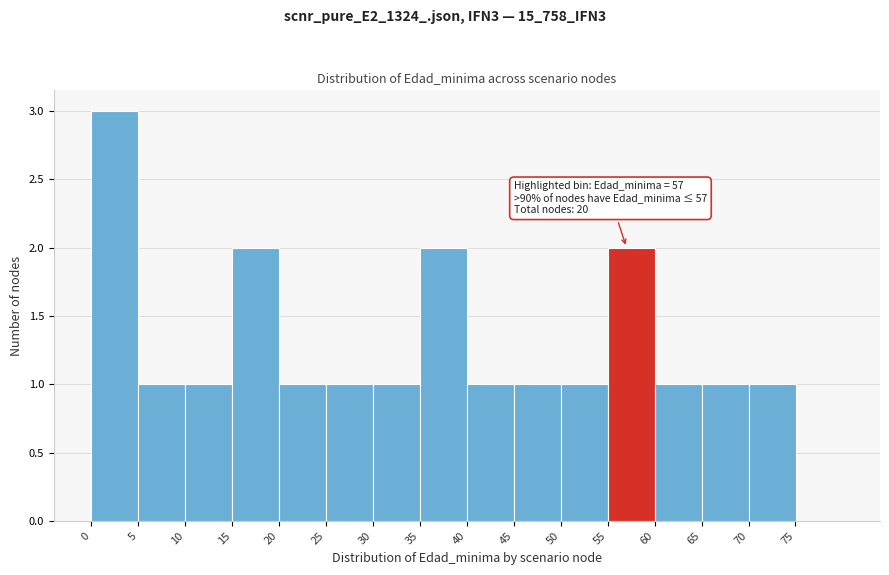

Over which range of the x-axis is the bar tallest?

0 to 5